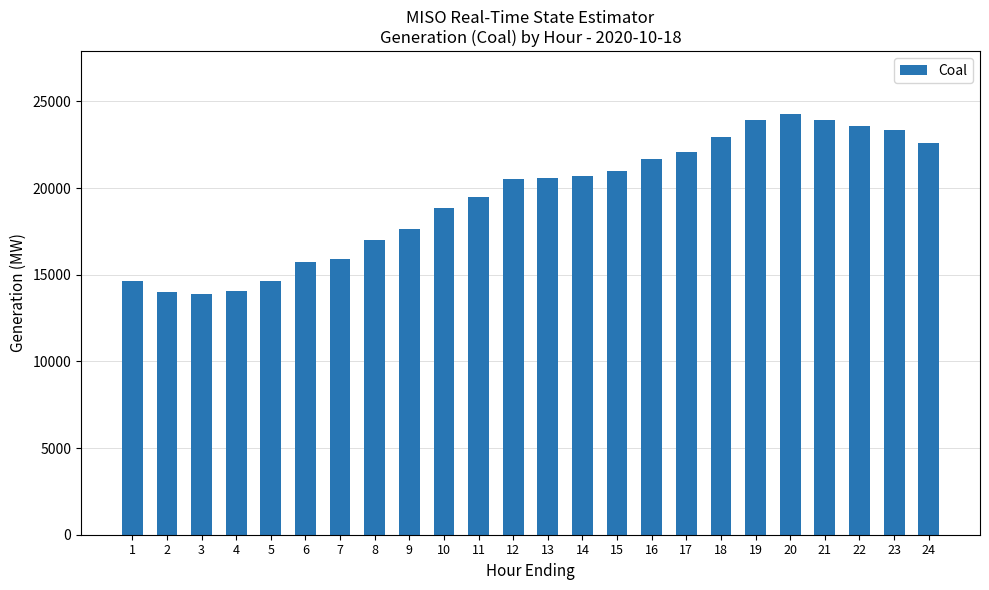

How many values exceed 20591?

12